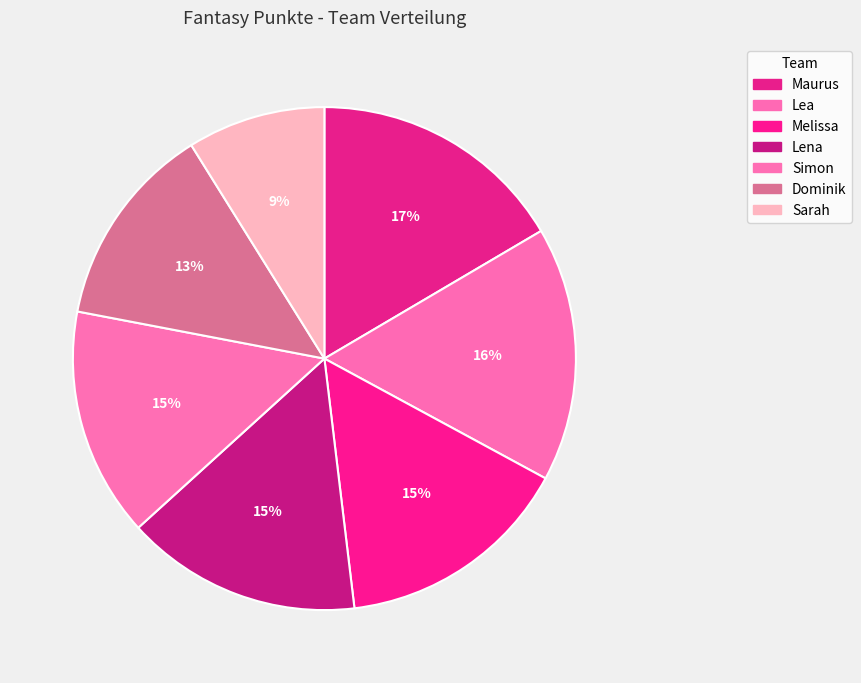

What percentage is NOT represented by Maurus?

83.5%